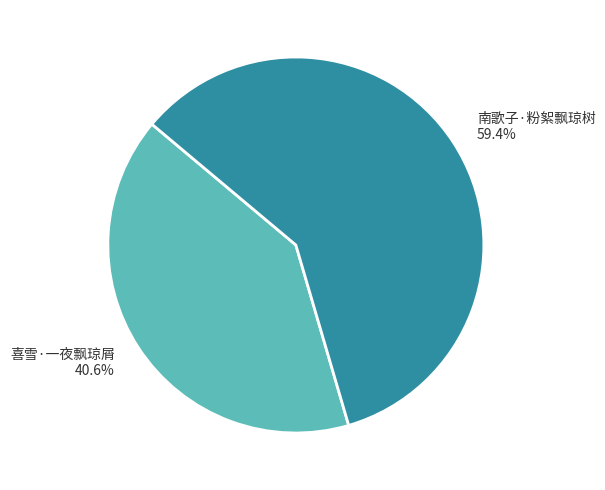

How many slices are in this pie chart?

2